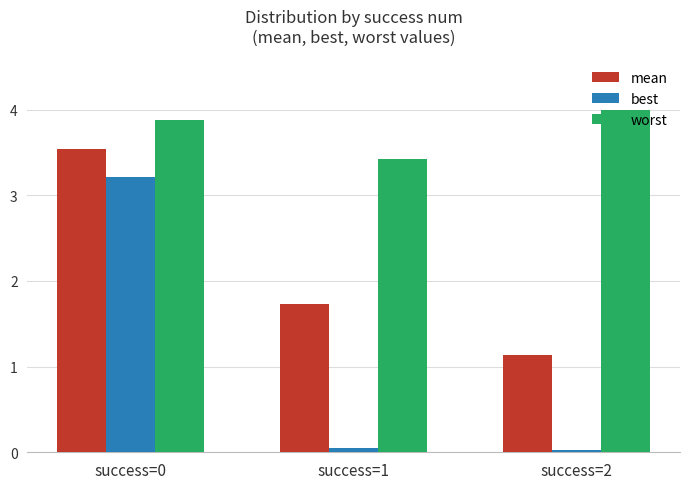

Rank the series by their average value, from lowest to highest.

best, mean, worst